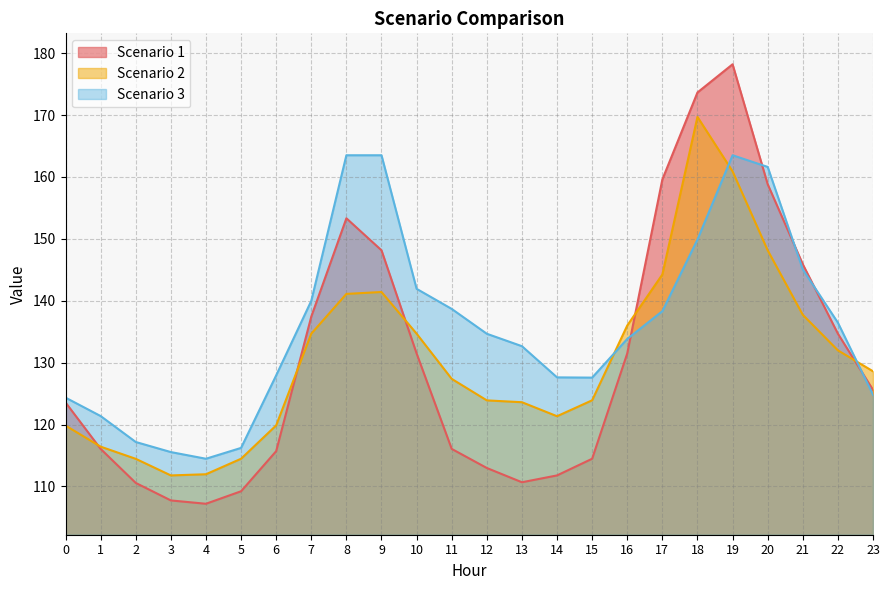

What is the difference between the maximum and minimum values in the Scenario 3 series?

49.0